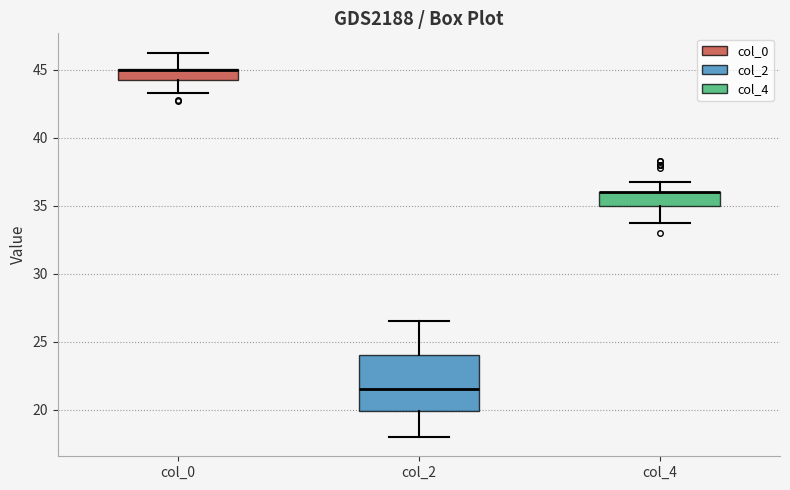

Which box is the tallest, from its lower edge to its upper edge?

col_2